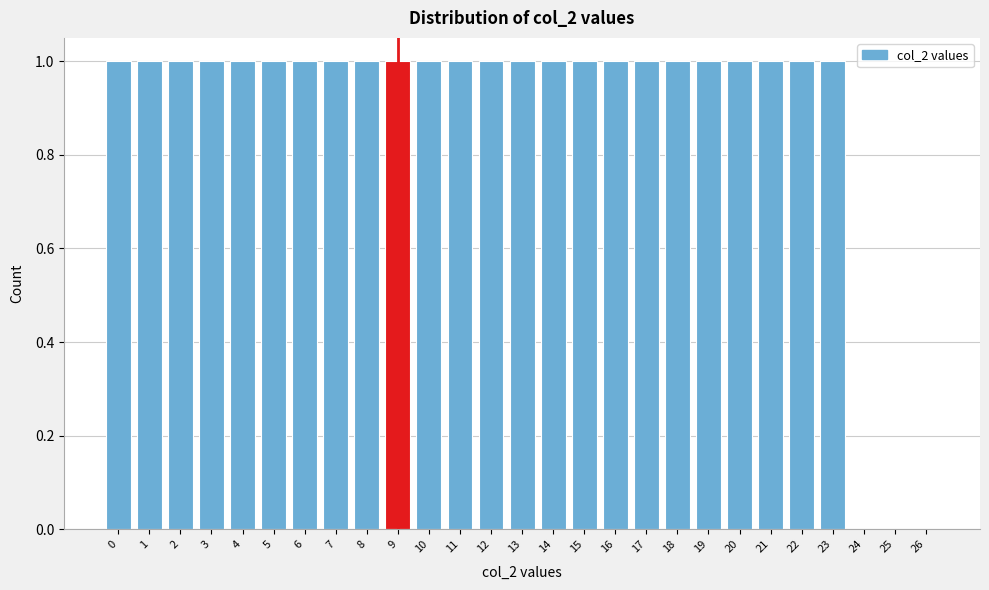

Reading left to right, transcribe this chart: for each bar, give the range it covers on the x-axis and its height. The values are not printed on the chart, so give them approximately, as read against the axis.

-0.5 to 0.5: 1
0.5 to 1.5: 1
1.5 to 2.5: 1
2.5 to 3.5: 1
3.5 to 4.5: 1
4.5 to 5.5: 1
5.5 to 6.5: 1
6.5 to 7.5: 1
7.5 to 8.5: 1
8.5 to 9.5: 1
9.5 to 10.5: 1
10.5 to 11.5: 1
11.5 to 12.5: 1
12.5 to 13.5: 1
13.5 to 14.5: 1
14.5 to 15.5: 1
15.5 to 16.5: 1
16.5 to 17.5: 1
17.5 to 18.5: 1
18.5 to 19.5: 1
19.5 to 20.5: 1
20.5 to 21.5: 1
21.5 to 22.5: 1
22.5 to 23.5: 1
23.5 to 24.5: 0
24.5 to 25.5: 0
25.5 to 26.5: 0